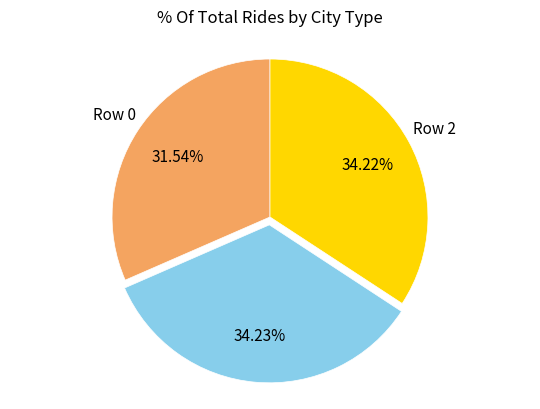

Does Row 2 represent more than half of the total?

No